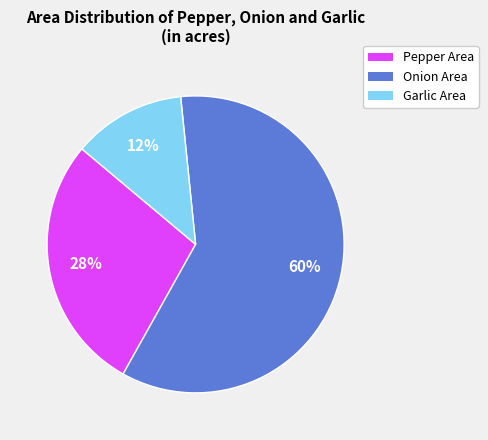

What is the largest slice in the pie chart?

Onion Area